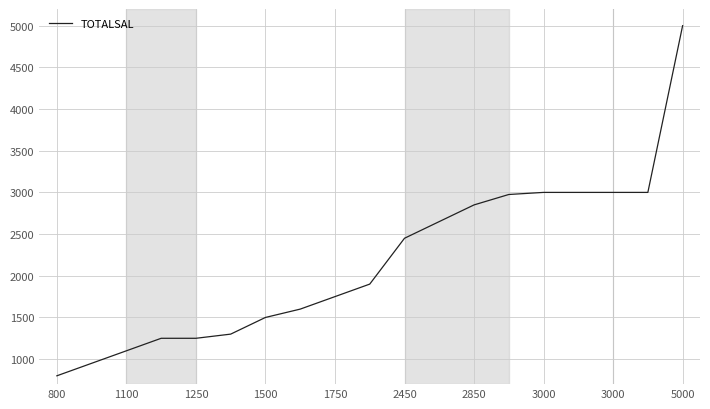

What is the difference between the maximum and minimum values?

4200